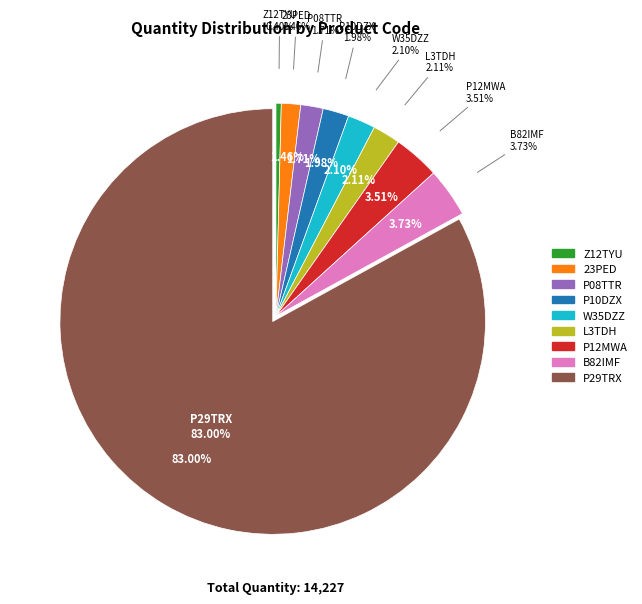

What percentage is the P10DZX slice, to the nearest percent?

2%